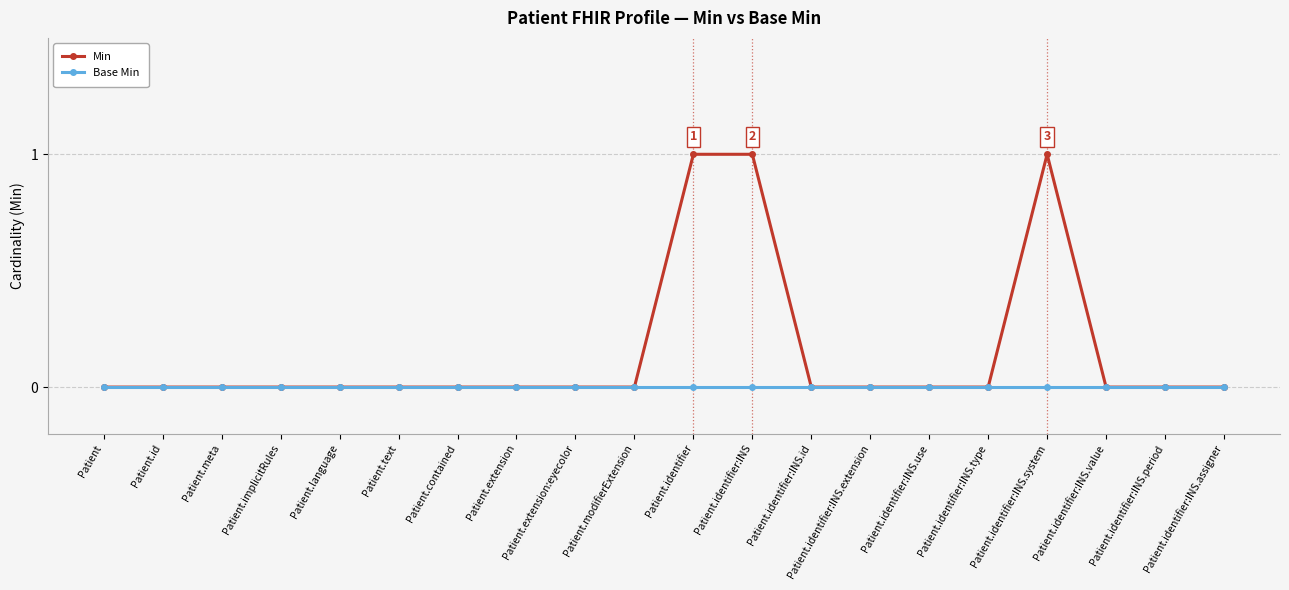

What is the label of the 7th point from the left?

Patient.contained